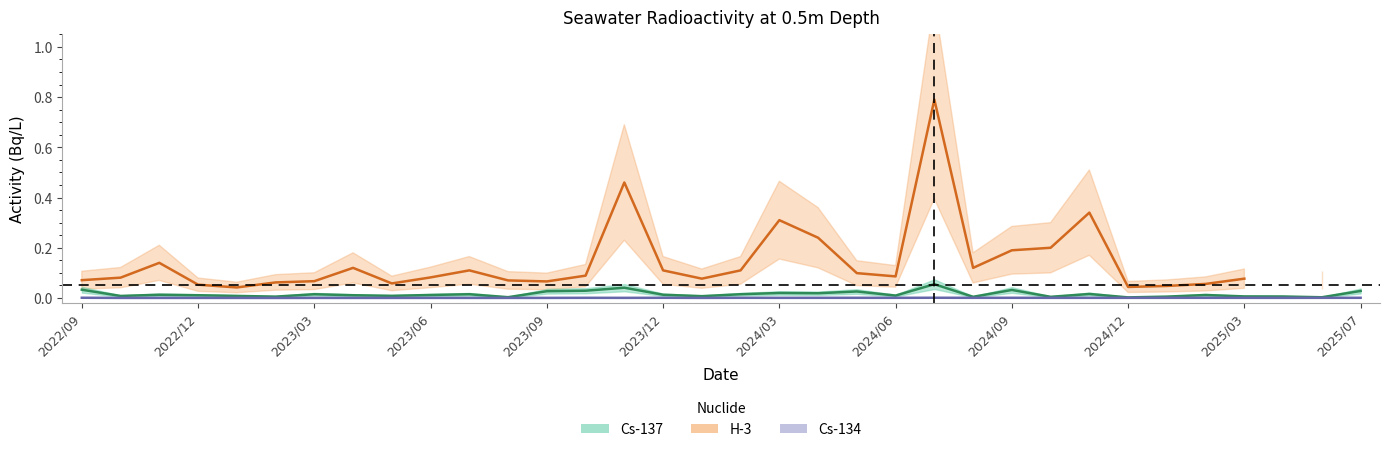

At which category does Cs-137 reach its first local peak?

2